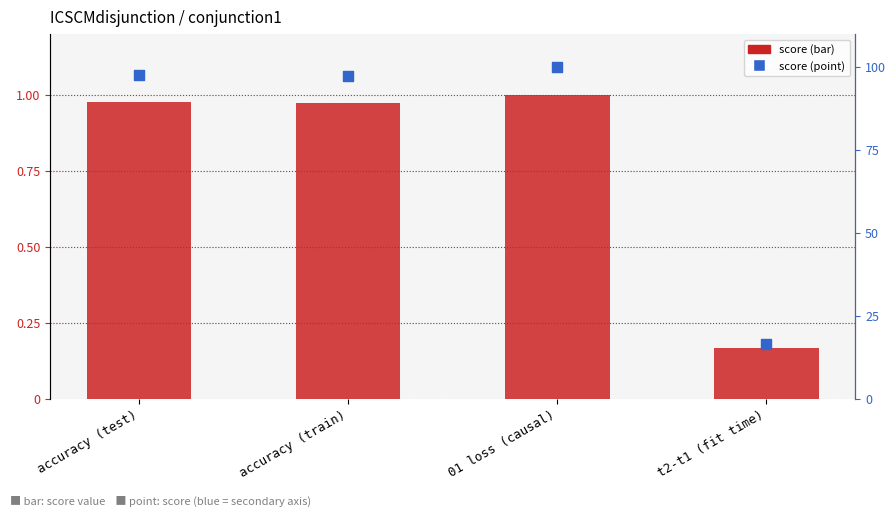

Which series has the largest Y range (max minus min)?

score